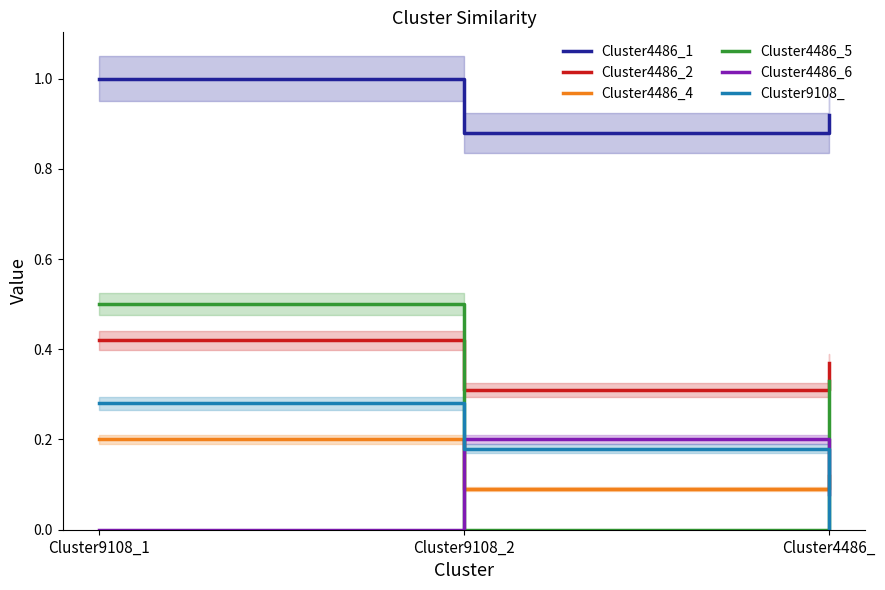

Between Cluster9108_2 and Cluster9108_1, which is larger?

Cluster9108_1